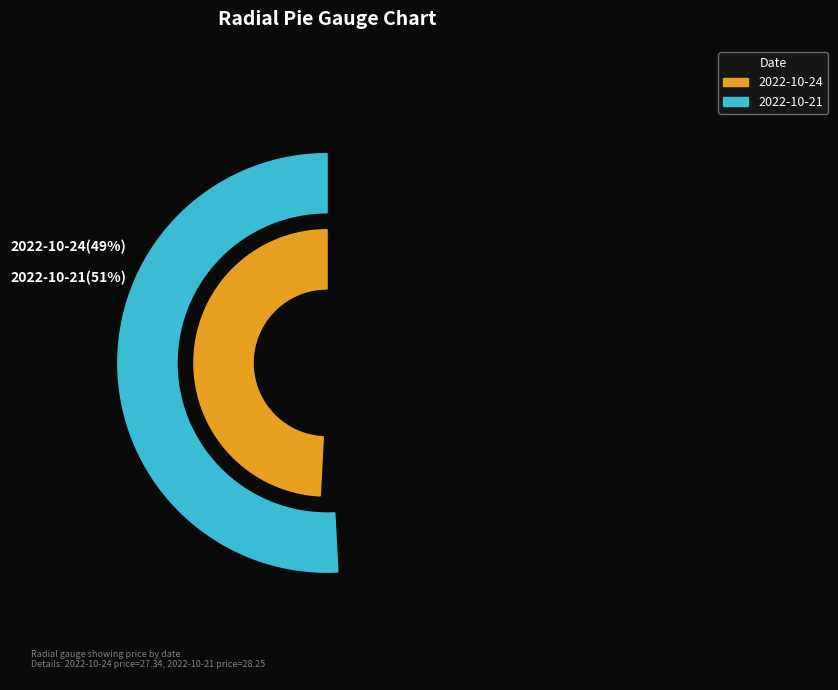

Is there any slice that represents more than half of the pie?

Yes